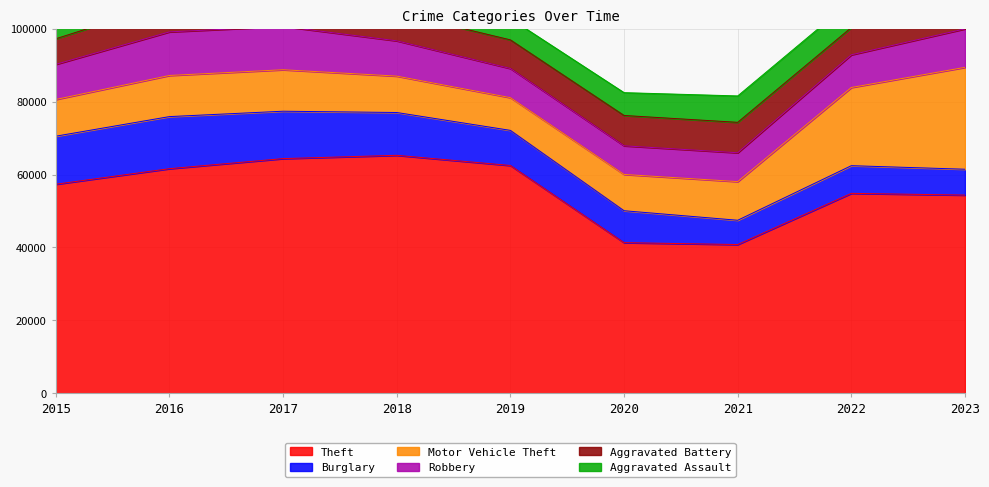

How many lines are shown in the chart?

6